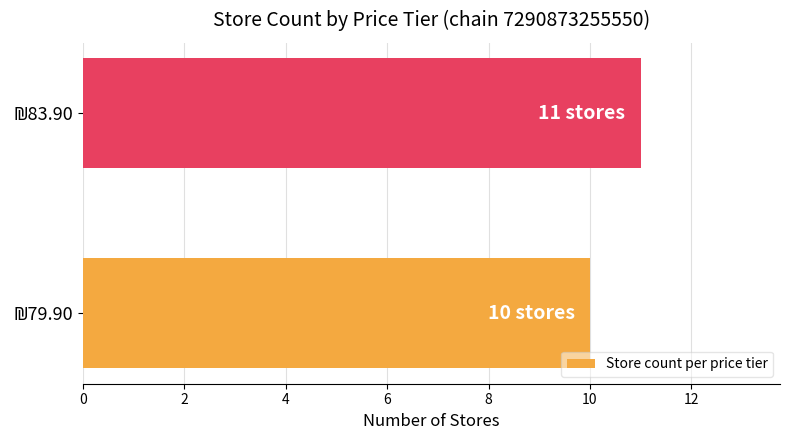

How many bars are there in total?

2